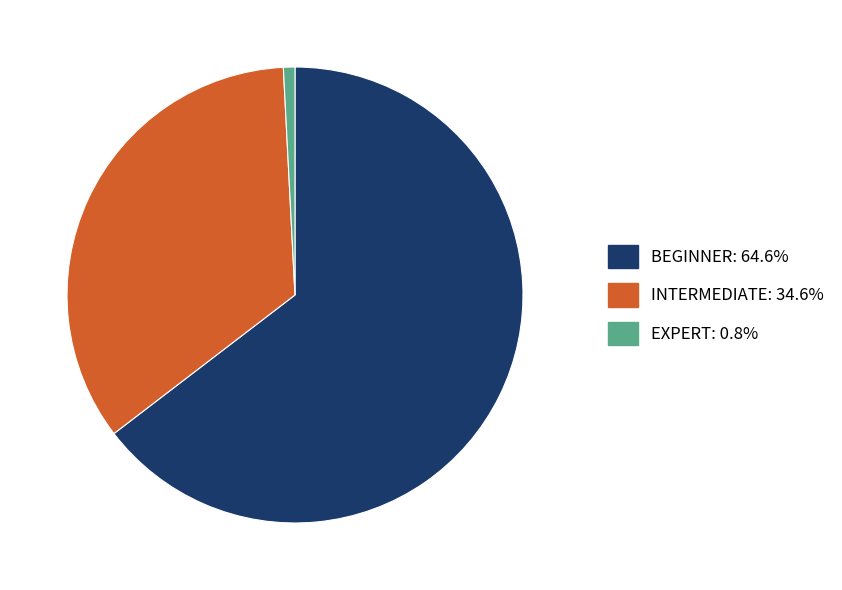

How many segments does this pie chart have?

3